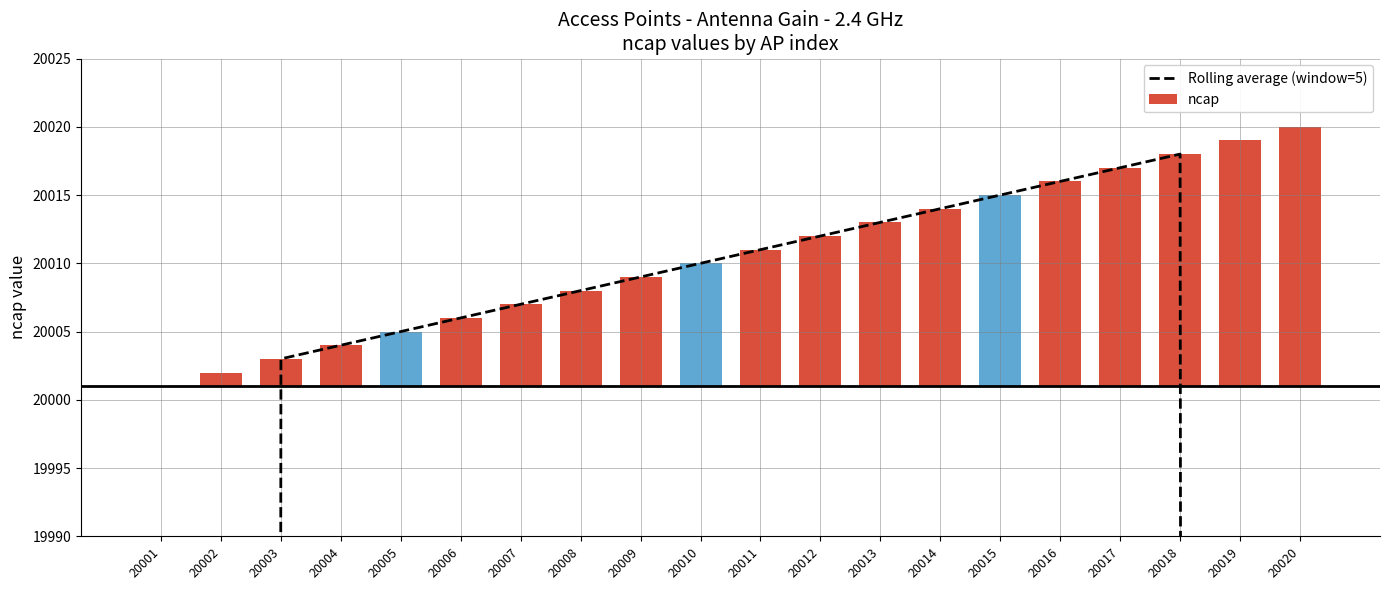

What are all the series names shown in the legend?

Rolling average (window=5), ncap